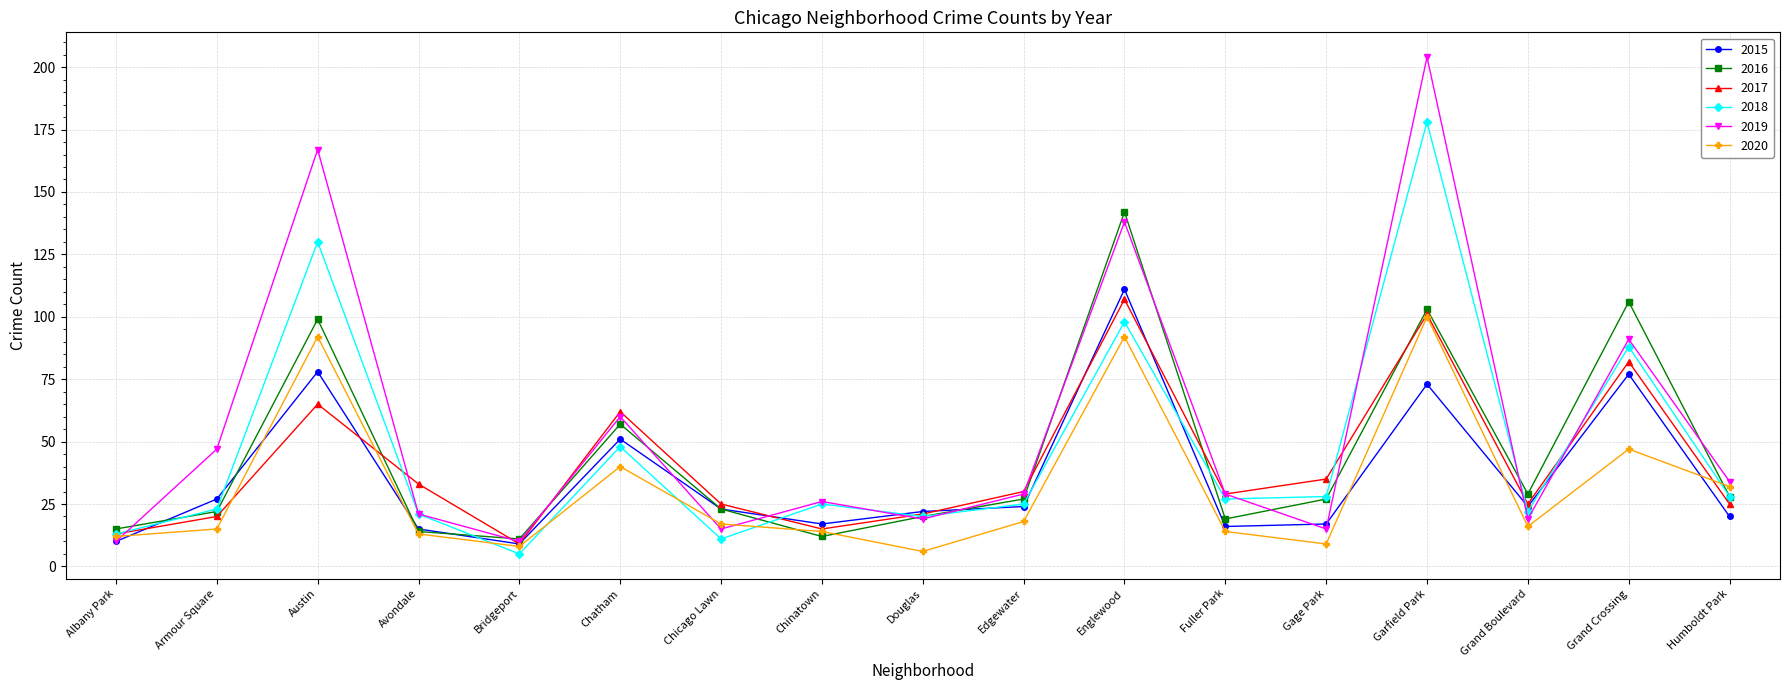

True or false: 2016 has more than 2 interior local peaks.

True